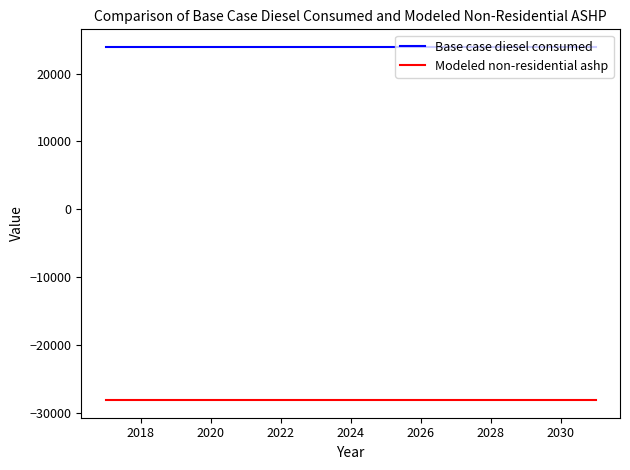

True or false: Modeled non-residential ashp and Base case diesel consumed cross at least once.

False